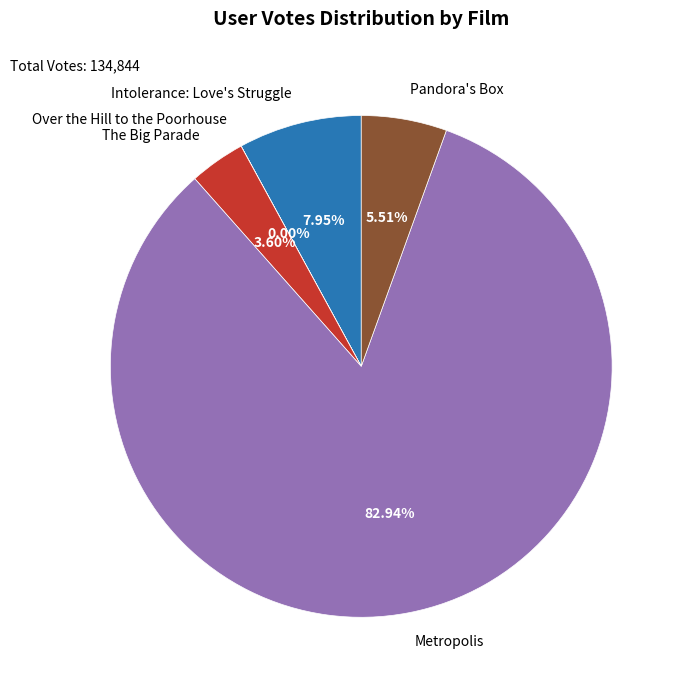

Do The Big Parade and Metropolis together represent more than half of the pie?

Yes